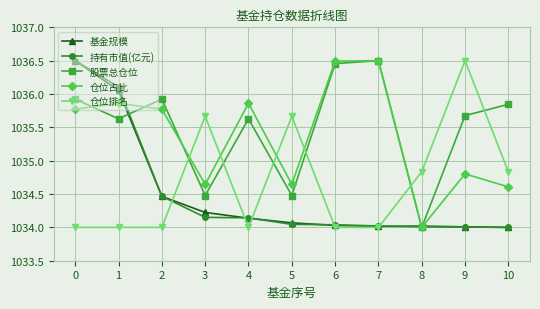

True or false: 持有市值(亿元) and 基金规模 intersect in this chart.

True